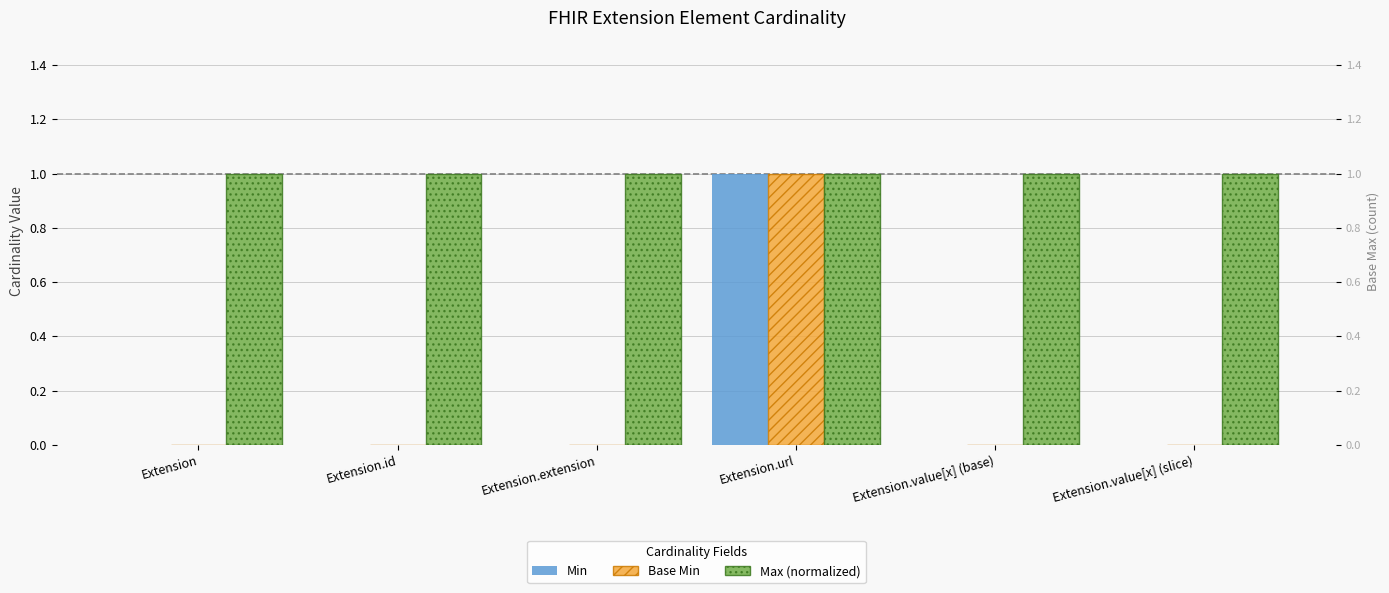

Between Extension and Extension.id, which is larger?

Extension